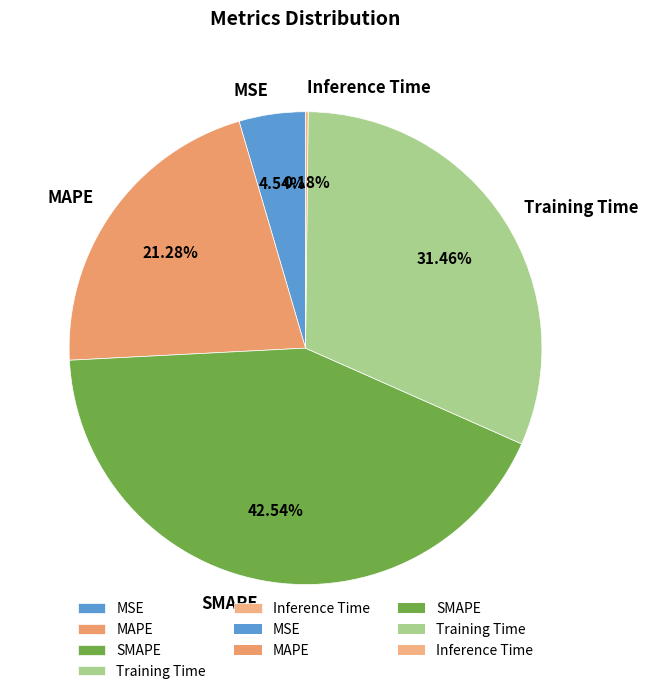

What is the largest slice in the pie chart?

SMAPE